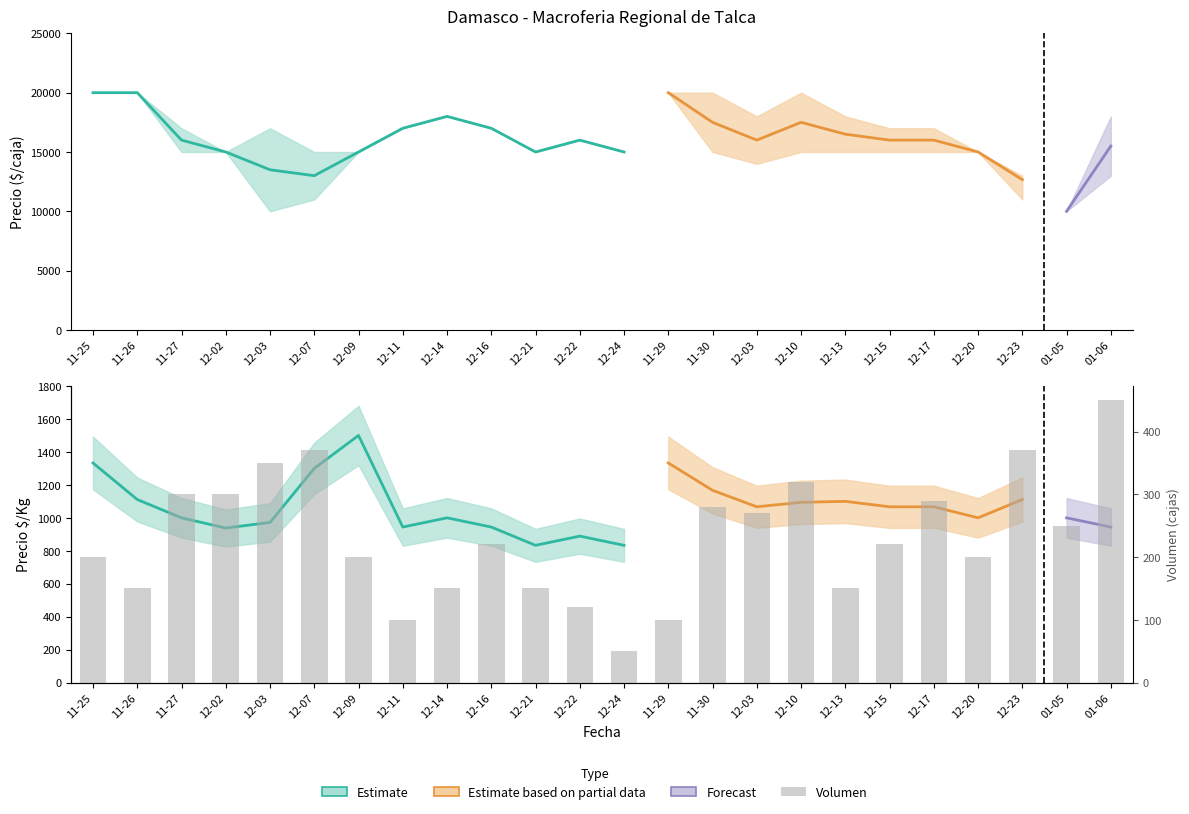

What is the value of the 2nd bar from the left?

150